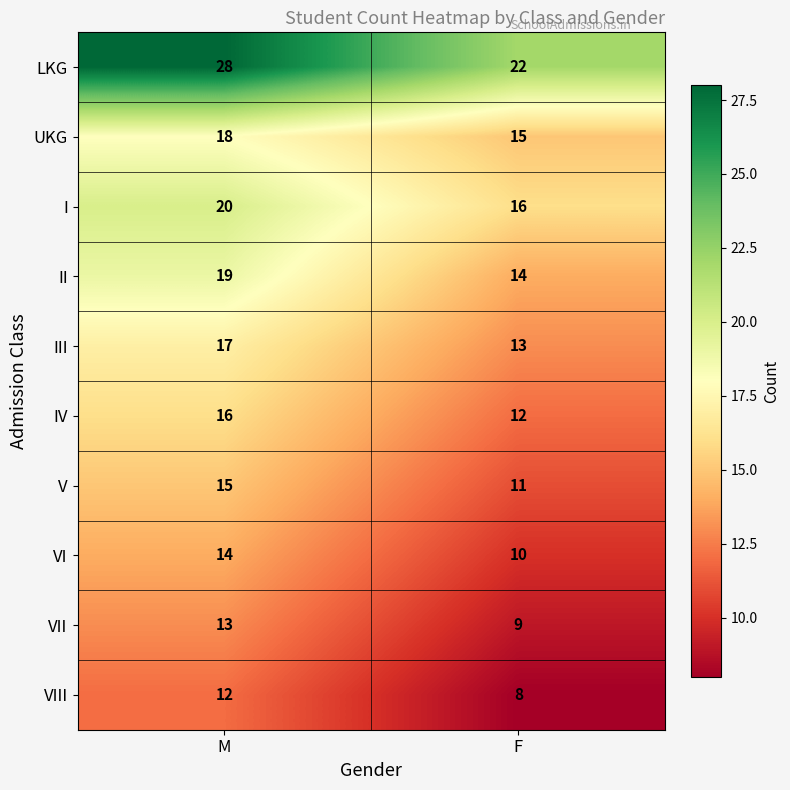

What is the sum of all V values?

26